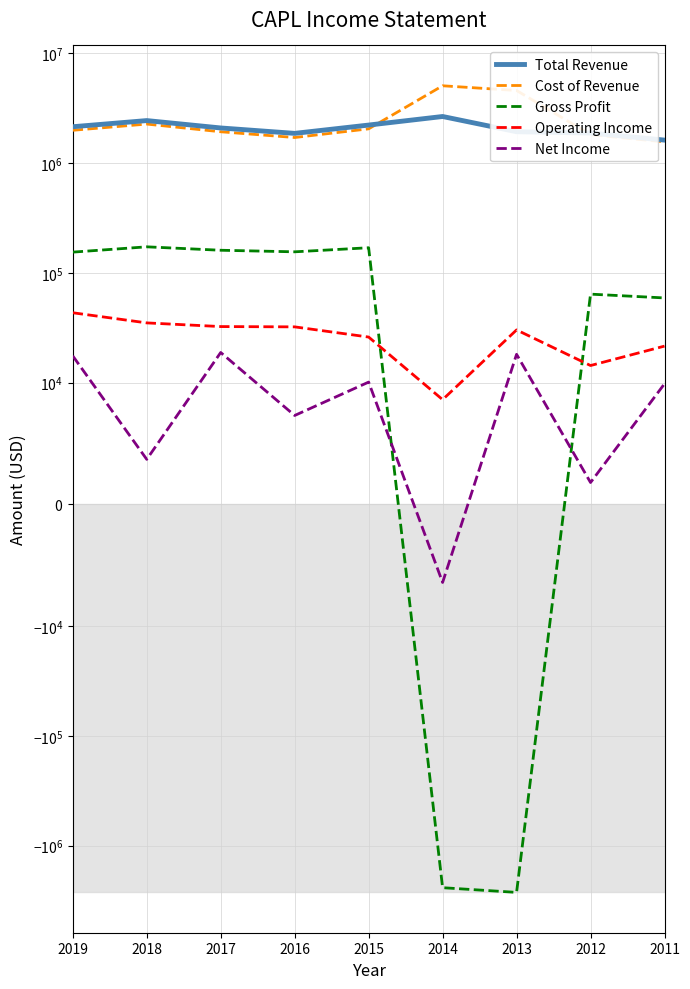

Is it true that Cost of Revenue equals 1714200 at 2016?

True